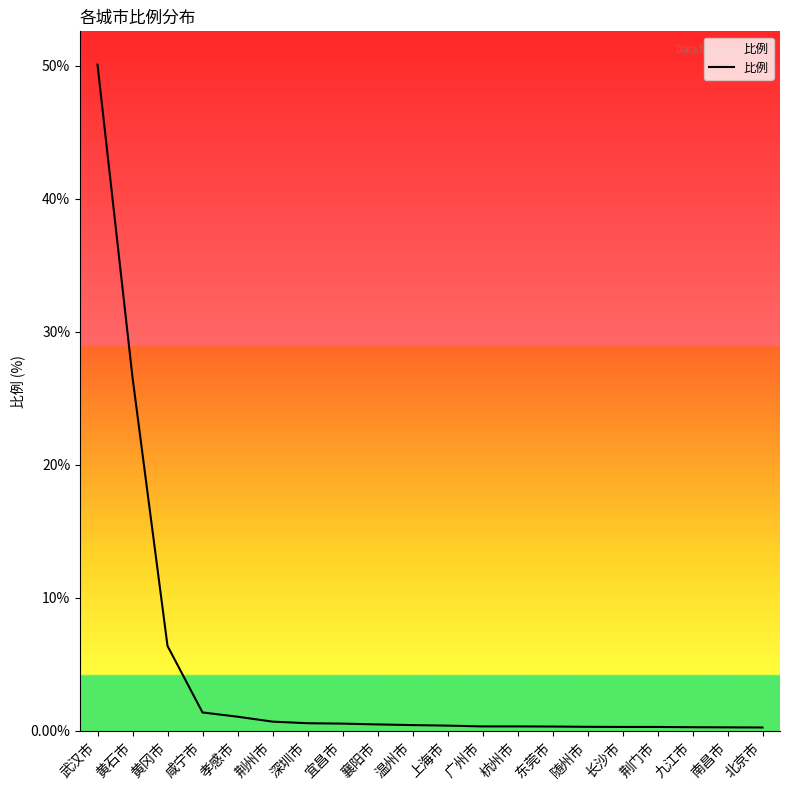

Which label corresponds to the largest value in the chart?

武汉市